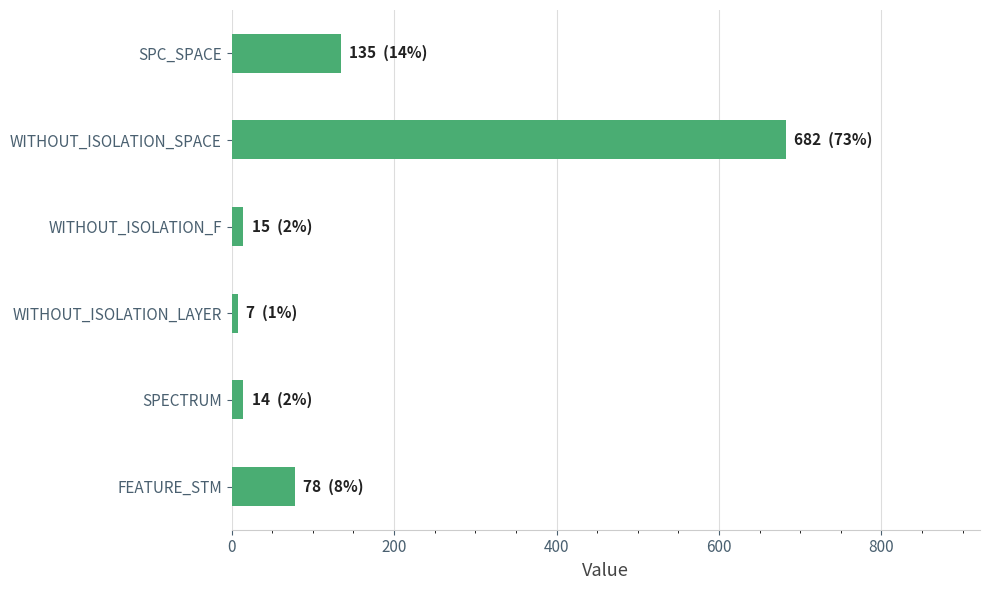

What is the difference between the maximum and second lowest values?

668.0